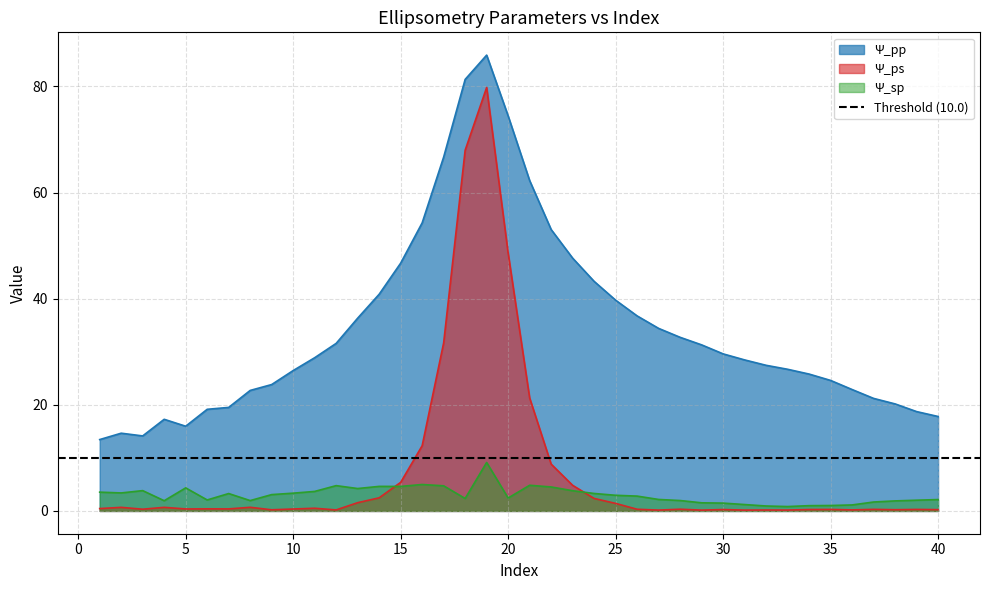

How many interior local peaks does the Psi_sp series have?

8